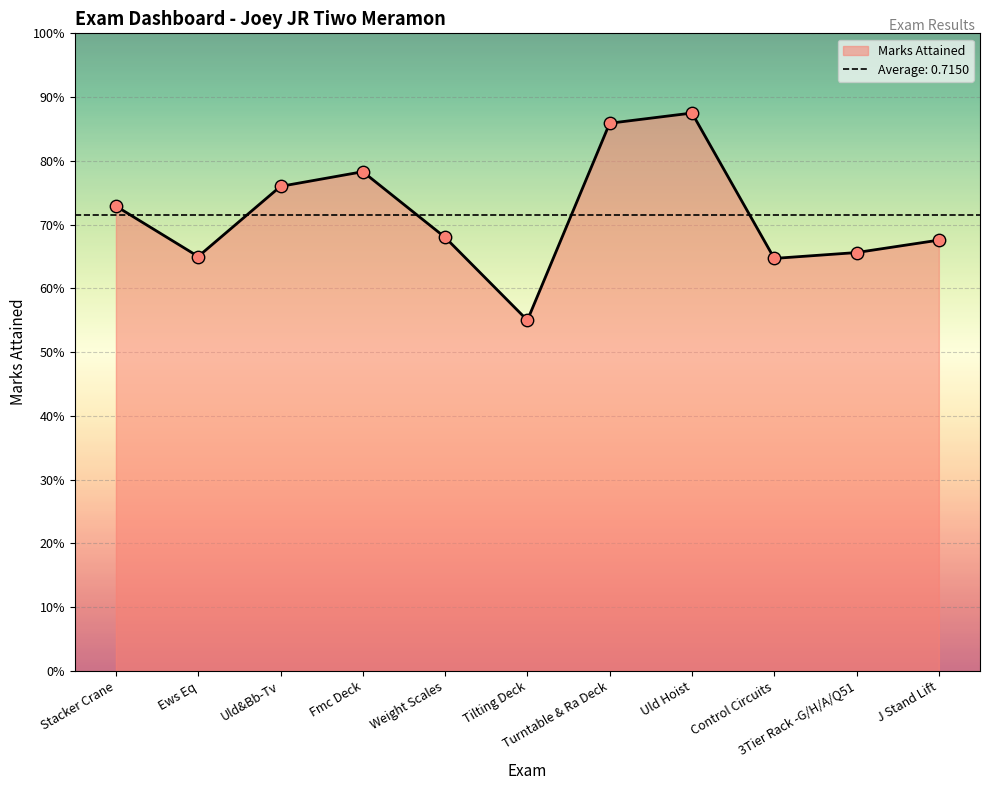

What is the change in value from Stacker Crane to J Stand Lift?

-0.1